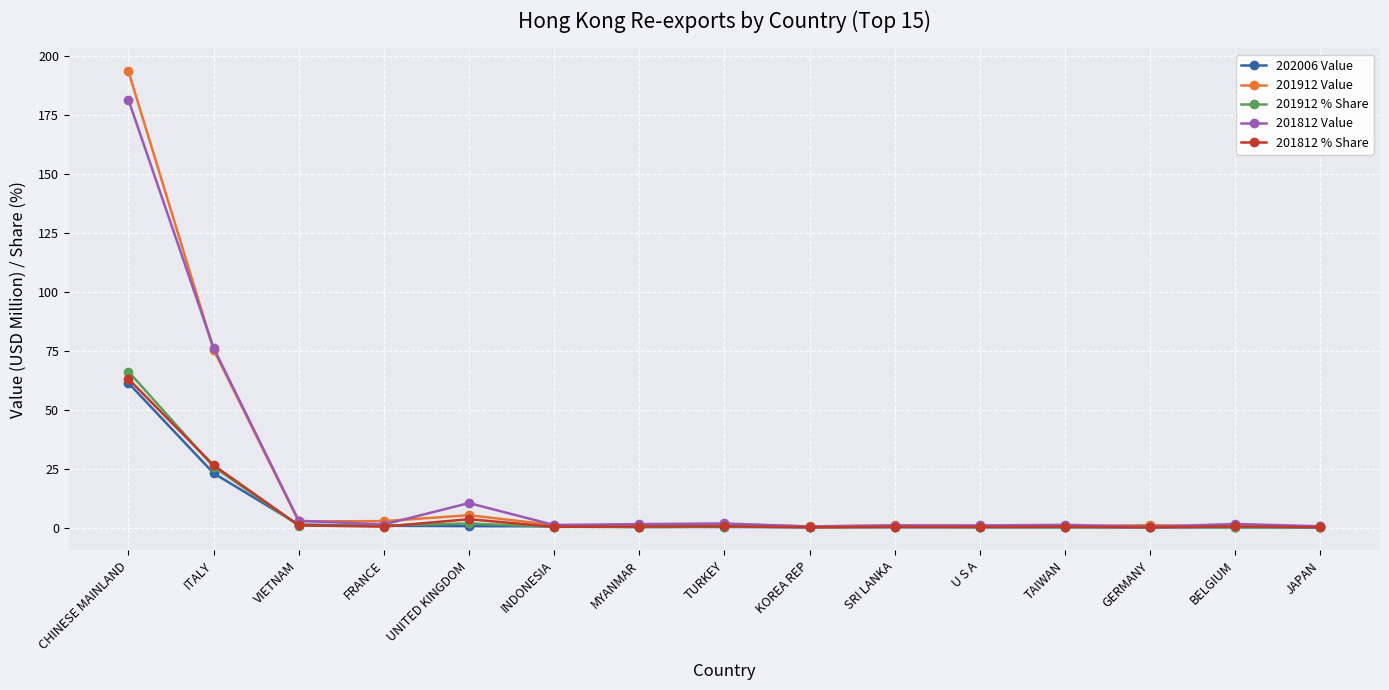

The 201912 Value series shows 56.7 at CHINESE MAINLAND. True or false?

False